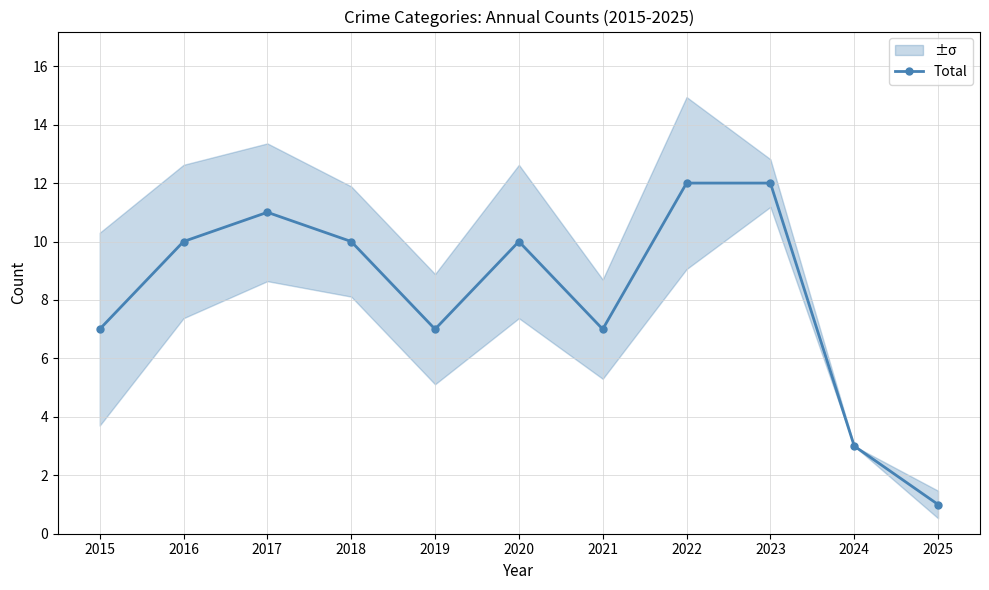

At which category does the data reach its first local peak?

2017